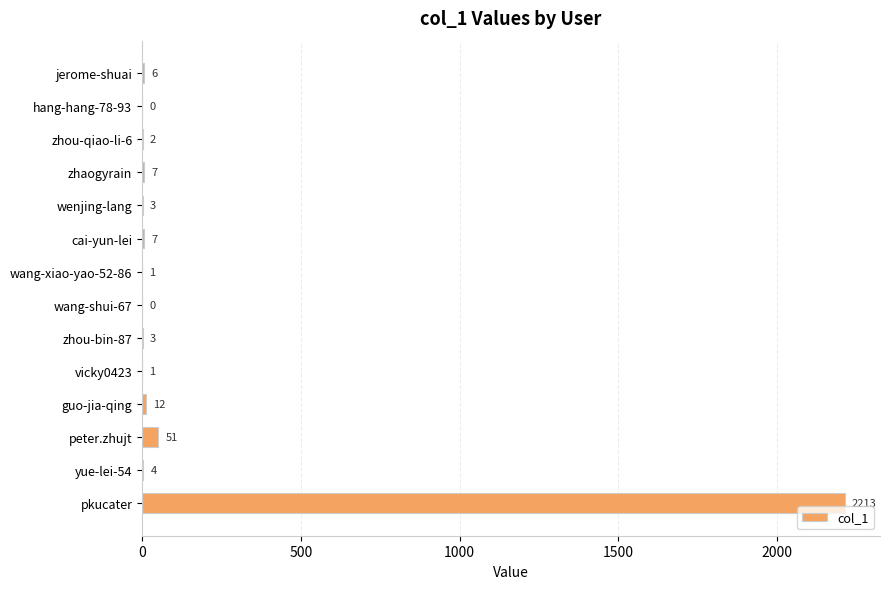

Which category has the highest value across all series?

pkucater